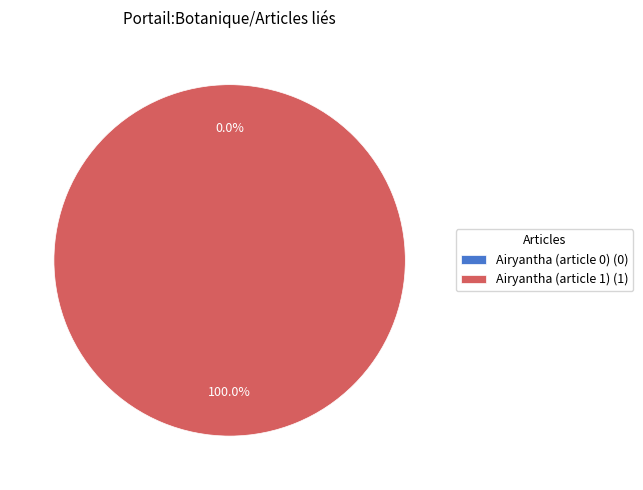

Which category has the biggest portion of the pie?

Airyantha (article 1)